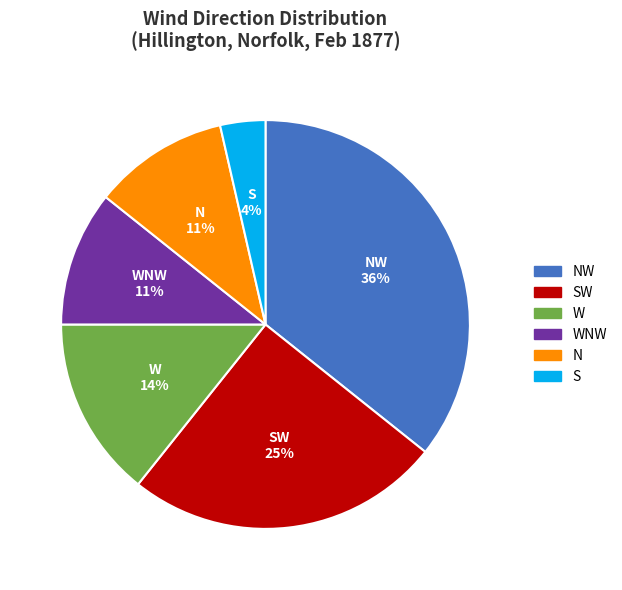

To the nearest percent, what is the average slice percentage?

17%